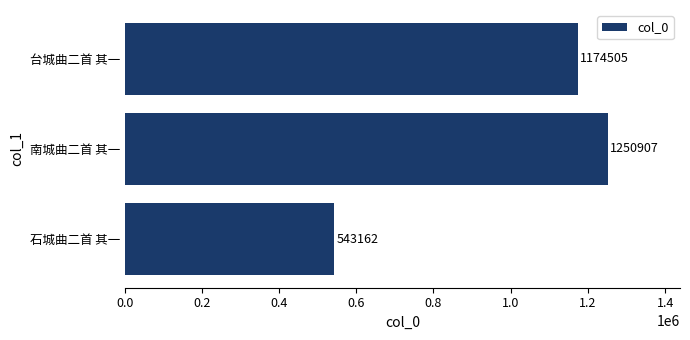

Reading bottom to top, what are all the values shown in this chart?

543162	1250907	1174505